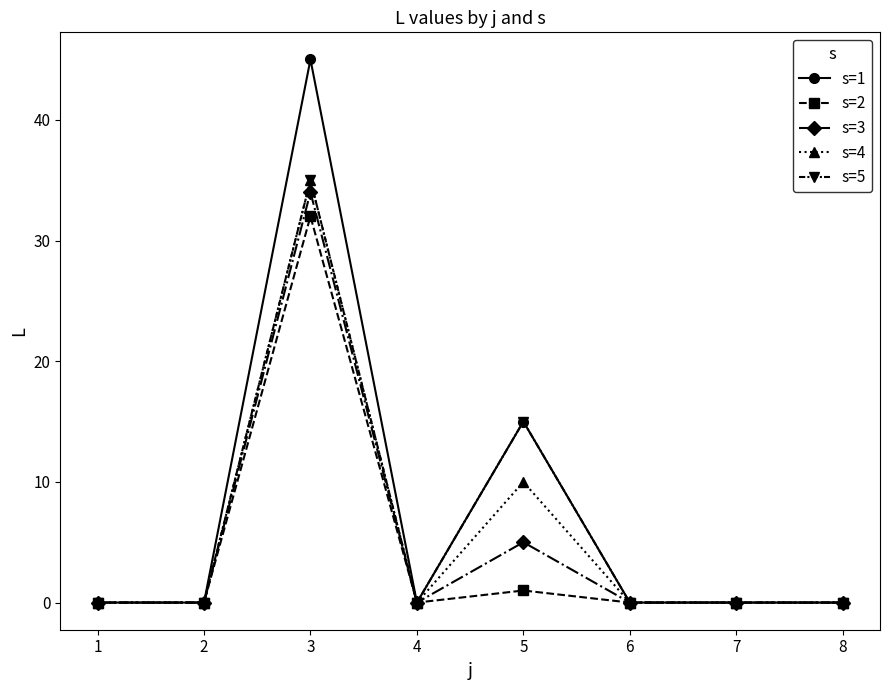

Which label corresponds to the largest value in the chart?

3